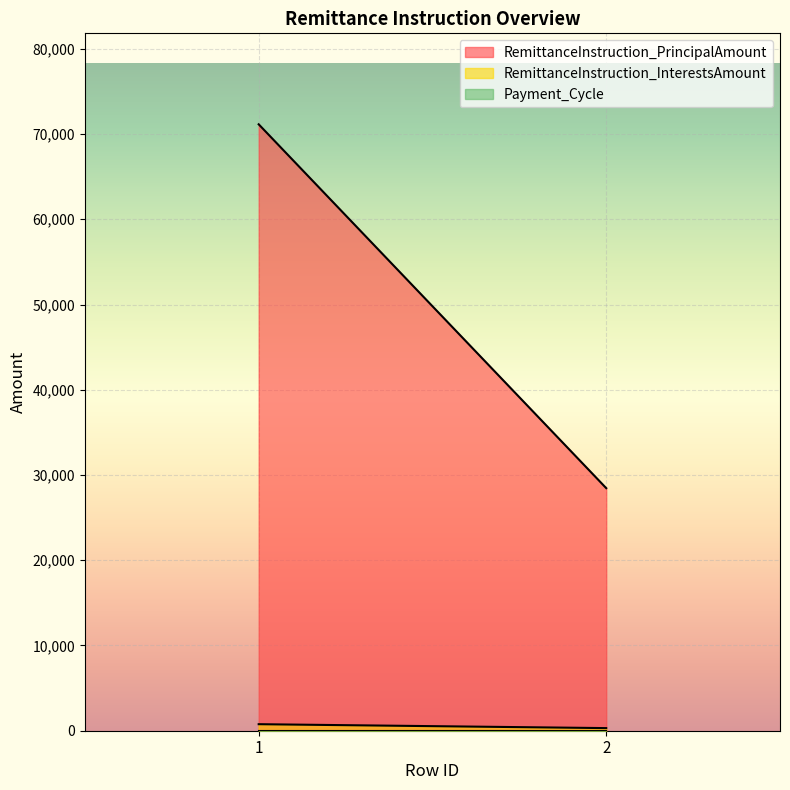

Is it true that RemittanceInstruction_InterestsAmount equals 183.9 at 2?

False